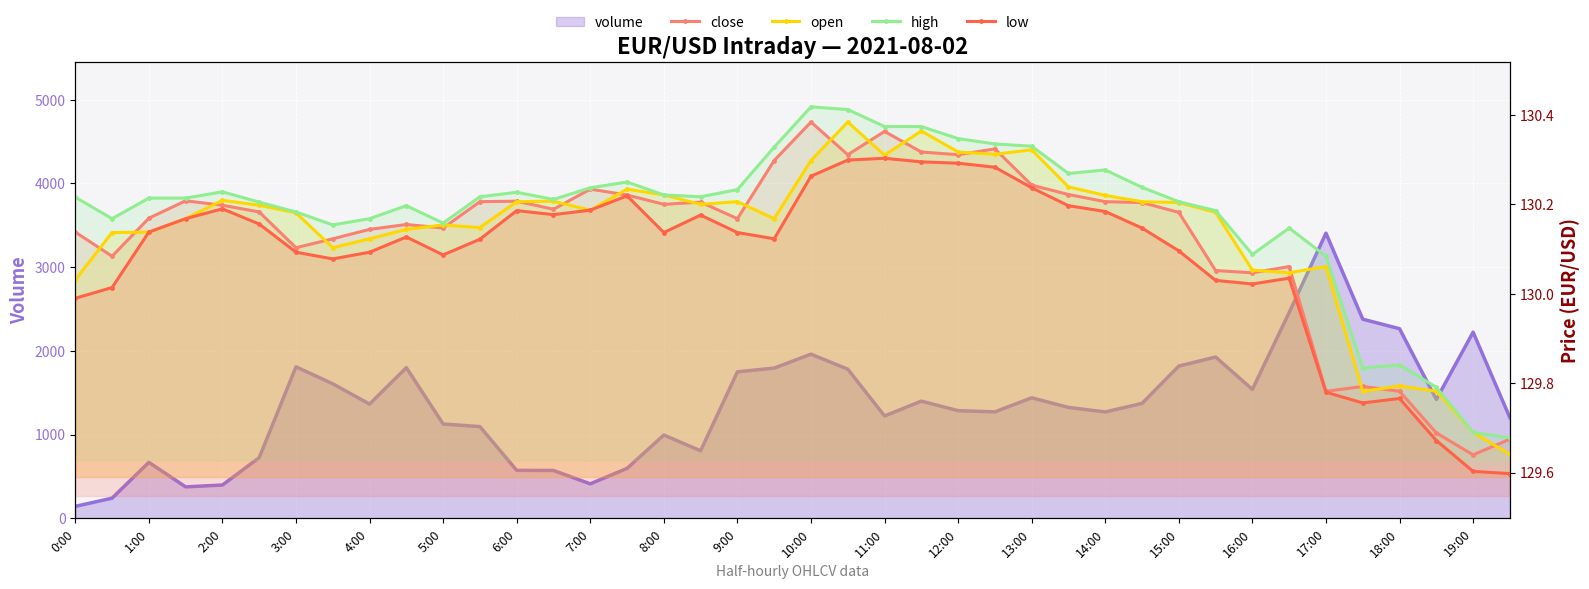

The value of high at 5:00 is 130.2. True or false?

True